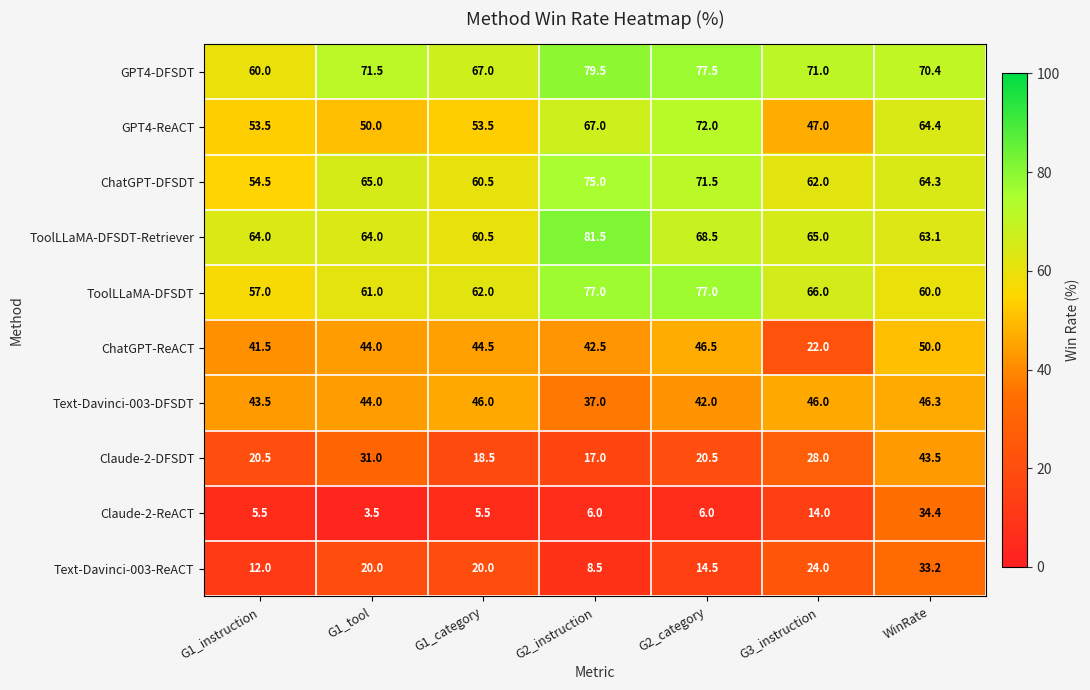

How many data points does each series have?

7